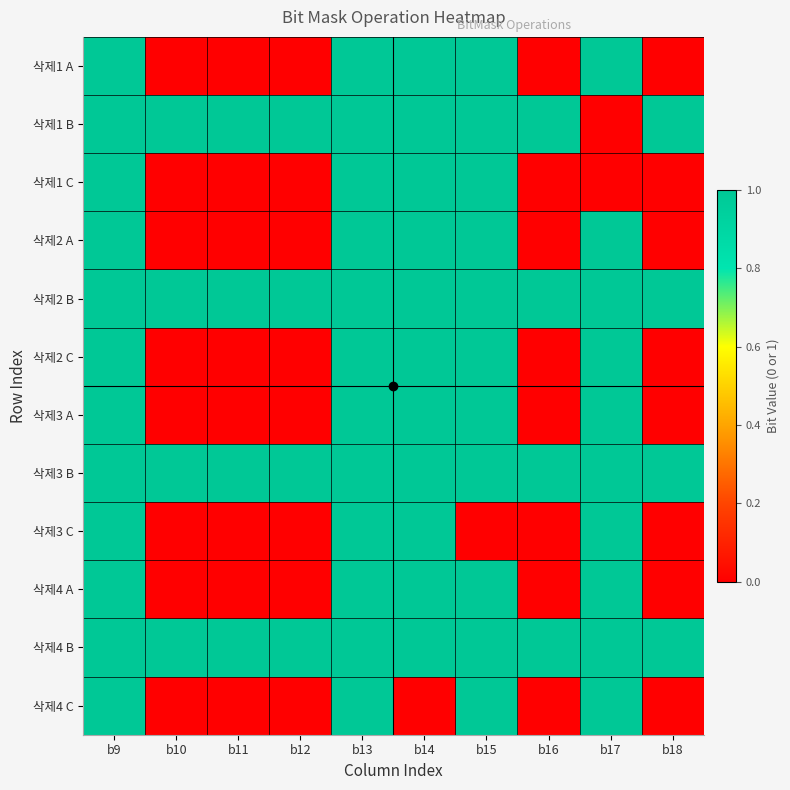

Reading left to right, transcribe all the data shown in this chart.

삭제1 A: b9=1	b10=0	b11=0	b12=0	b13=1	b14=1	b15=1	b16=0	b17=1	b18=0
삭제1 B: b9=1	b10=1	b11=1	b12=1	b13=1	b14=1	b15=1	b16=1	b17=0	b18=1
삭제1 C: b9=1	b10=0	b11=0	b12=0	b13=1	b14=1	b15=1	b16=0	b17=0	b18=0
삭제2 A: b9=1	b10=0	b11=0	b12=0	b13=1	b14=1	b15=1	b16=0	b17=1	b18=0
삭제2 B: b9=1	b10=1	b11=1	b12=1	b13=1	b14=1	b15=1	b16=1	b17=1	b18=1
삭제2 C: b9=1	b10=0	b11=0	b12=0	b13=1	b14=1	b15=1	b16=0	b17=1	b18=0
삭제3 A: b9=1	b10=0	b11=0	b12=0	b13=1	b14=1	b15=1	b16=0	b17=1	b18=0
삭제3 B: b9=1	b10=1	b11=1	b12=1	b13=1	b14=1	b15=1	b16=1	b17=1	b18=1
삭제3 C: b9=1	b10=0	b11=0	b12=0	b13=1	b14=1	b15=0	b16=0	b17=1	b18=0
삭제4 A: b9=1	b10=0	b11=0	b12=0	b13=1	b14=1	b15=1	b16=0	b17=1	b18=0
삭제4 B: b9=1	b10=1	b11=1	b12=1	b13=1	b14=1	b15=1	b16=1	b17=1	b18=1
삭제4 C: b9=1	b10=0	b11=0	b12=0	b13=1	b14=0	b15=1	b16=0	b17=1	b18=0